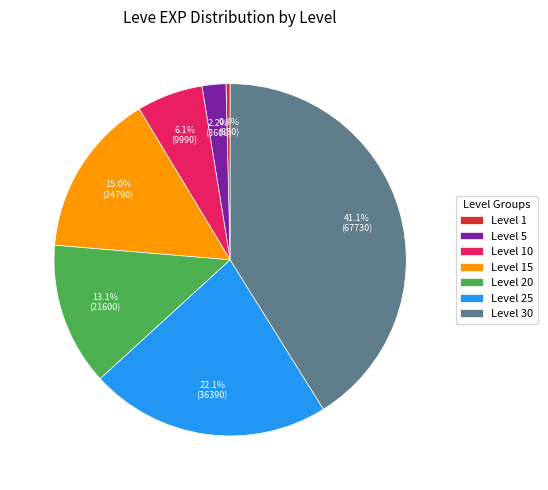

Rank the categories by value from lowest to highest.

Level 1, Level 5, Level 10, Level 20, Level 15, Level 25, Level 30